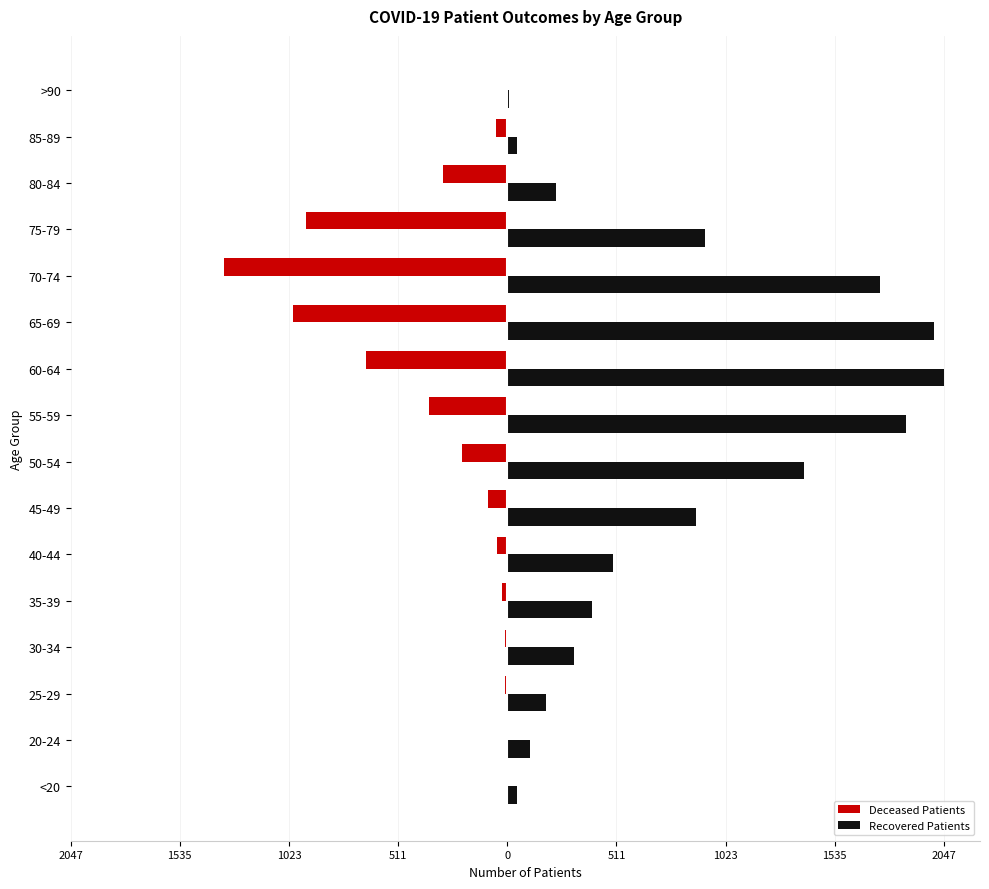

What are all the series names shown in the legend?

Deceased Patients, Recovered Patients